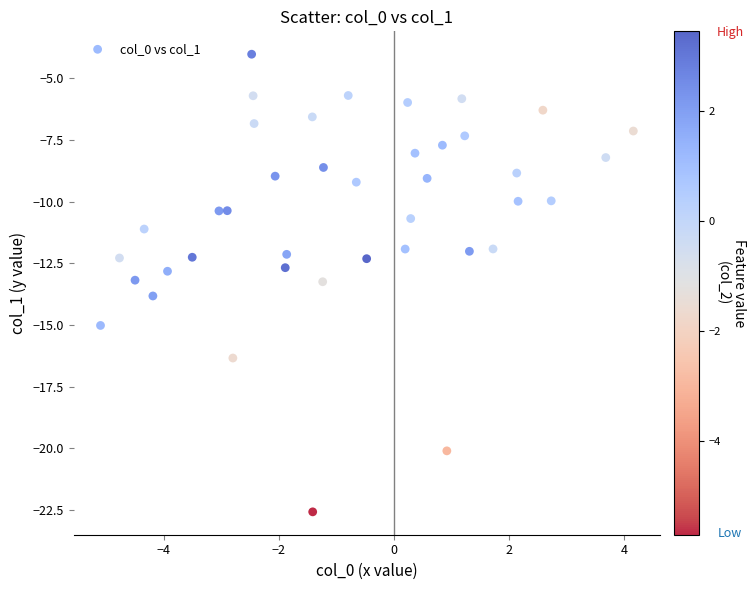

What is the range of X values (max minus min)?

9.3